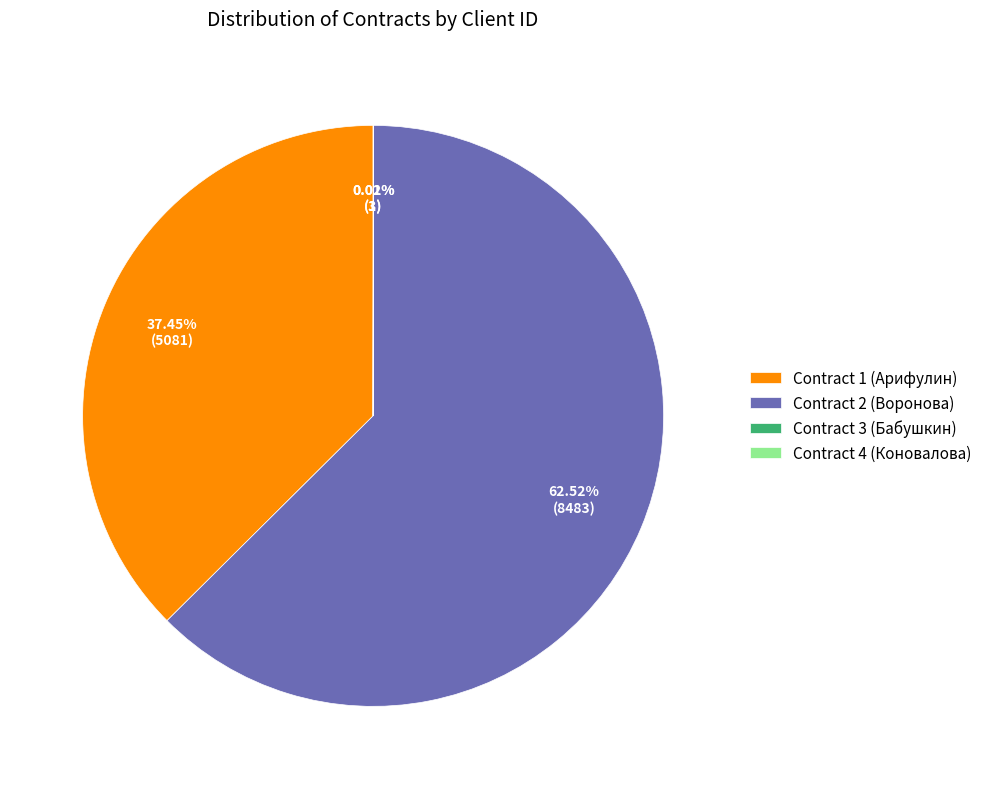

Is there any slice that represents more than half of the pie?

Yes